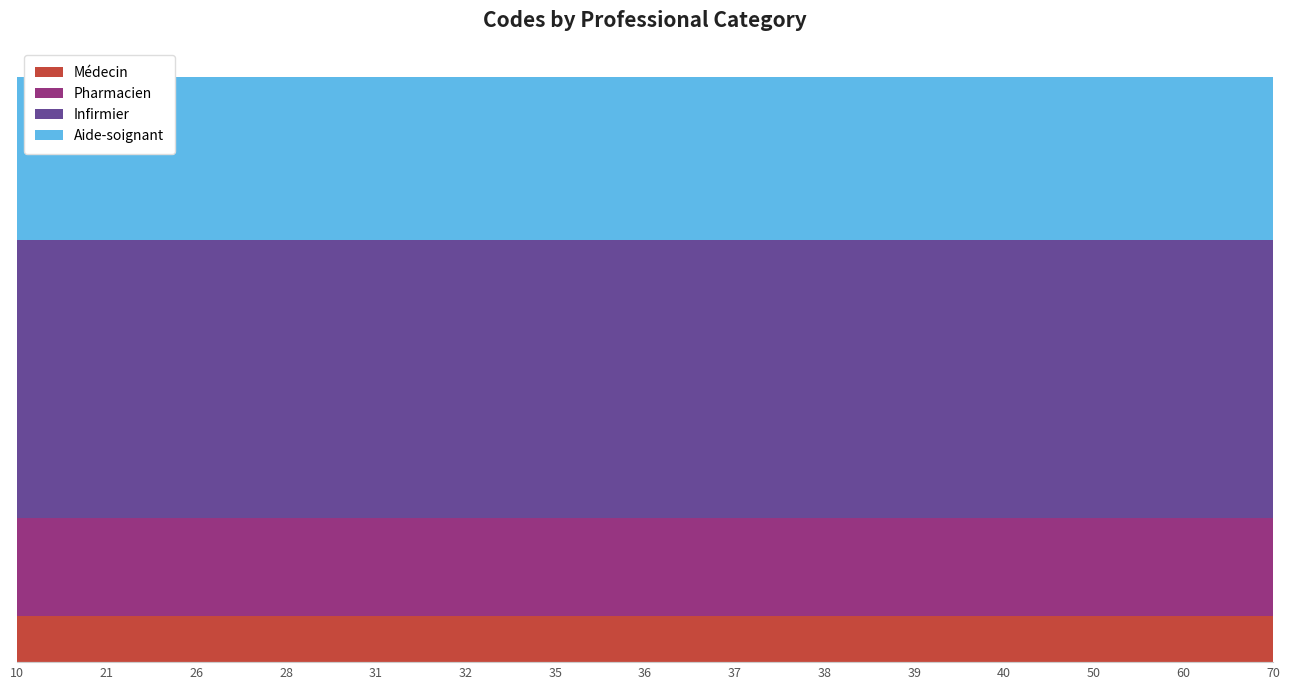

Reading right to left, what are all the values shown in this chart?

Médecin: 70=10	60=10	50=10	40=10	39=10	38=10	37=10	36=10	35=10	32=10	31=10	28=10	26=10	21=10	10=10
Pharmacien: 70=21	60=21	50=21	40=21	39=21	38=21	37=21	36=21	35=21	32=21	31=21	28=21	26=21	21=21	10=21
Infirmier: 70=60	60=60	50=60	40=60	39=60	38=60	37=60	36=60	35=60	32=60	31=60	28=60	26=60	21=60	10=60
Aide-soignant: 70=35	60=35	50=35	40=35	39=35	38=35	37=35	36=35	35=35	32=35	31=35	28=35	26=35	21=35	10=35